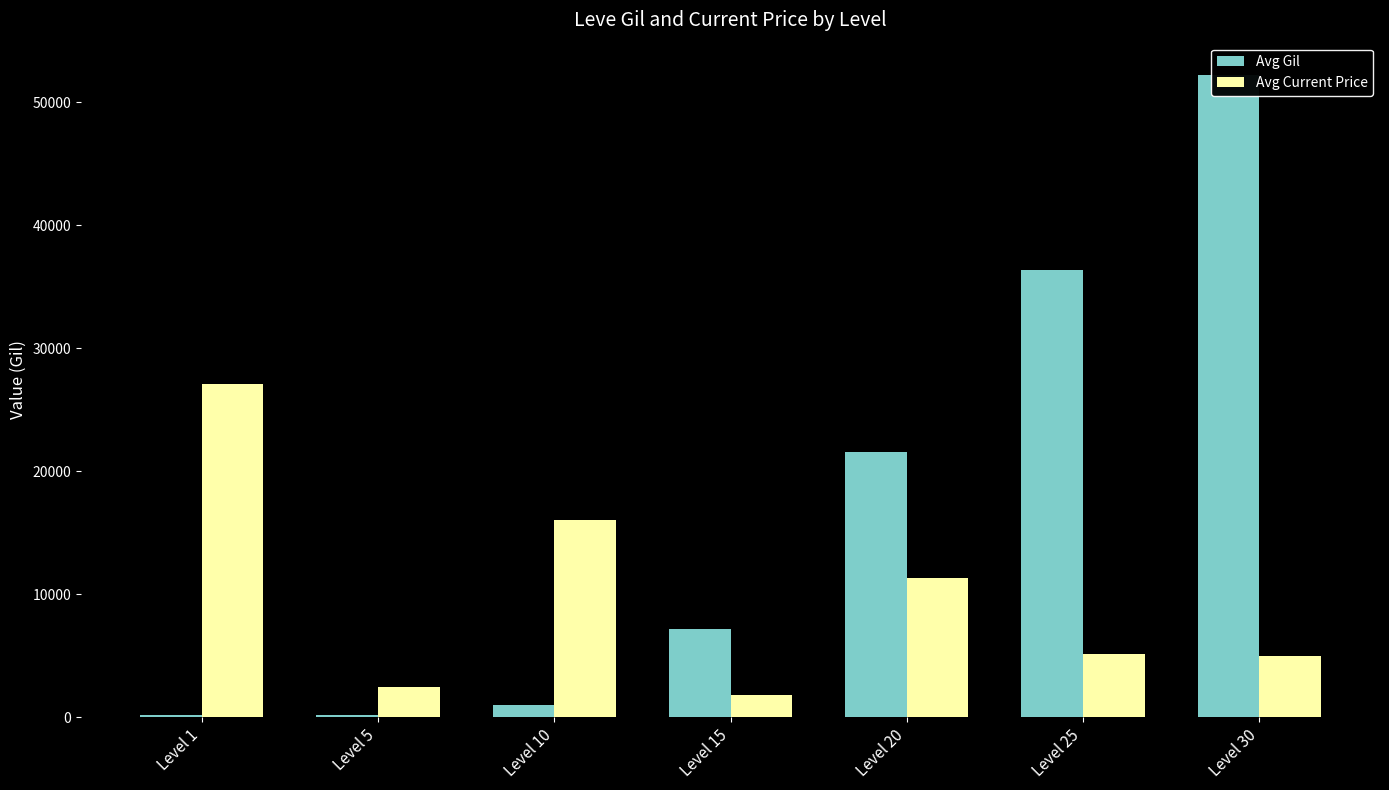

True or false: Avg Gil has a value of 160 at Level 1.

True